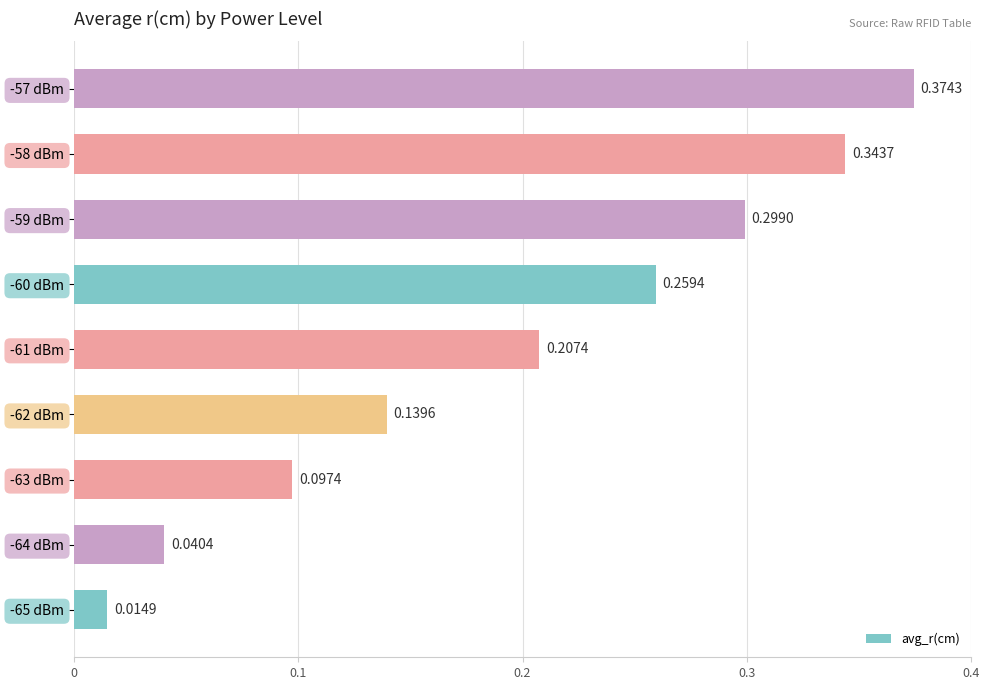

Which has a higher value, -65 dBm or -62 dBm?

-62 dBm